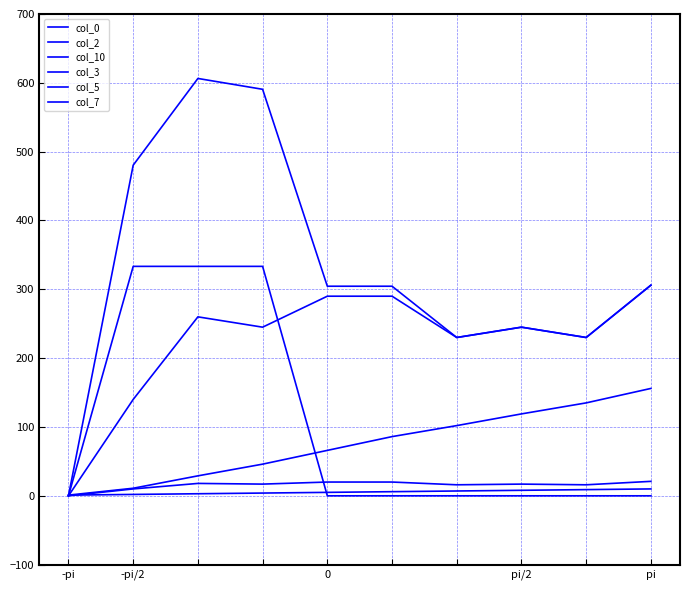

How many lines are shown in the chart?

6